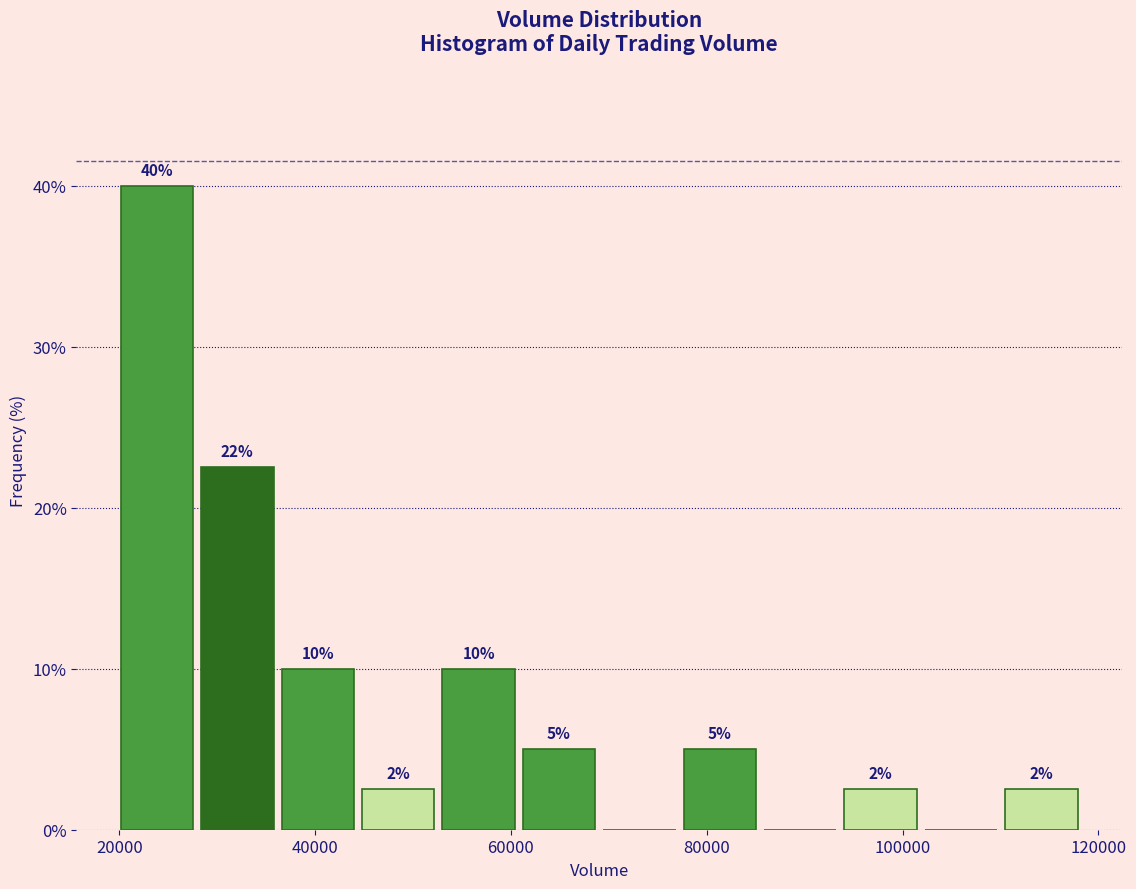

Over which range of the x-axis is the bar tallest?

20000 to 28000